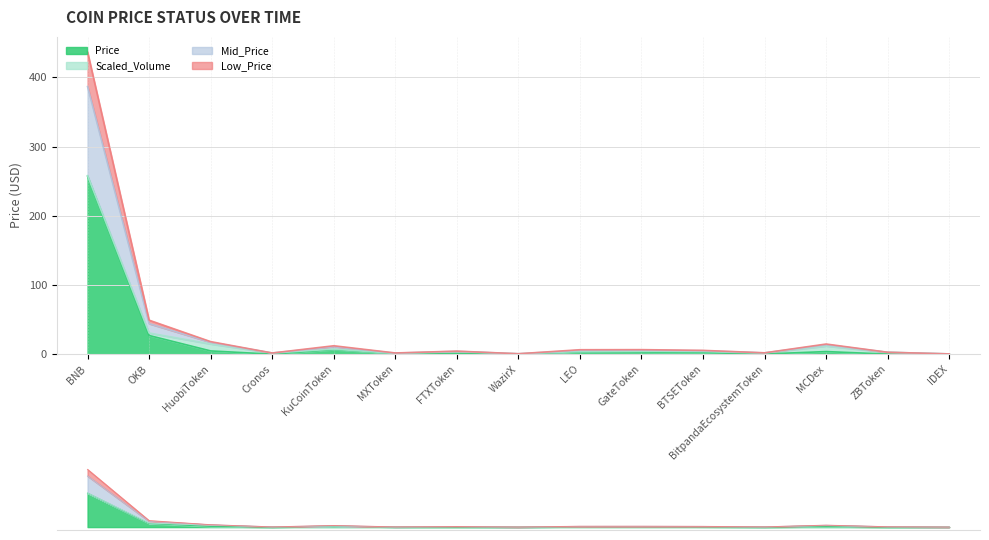

Where is the first local maximum for Mid_Price?

KuCoinToken